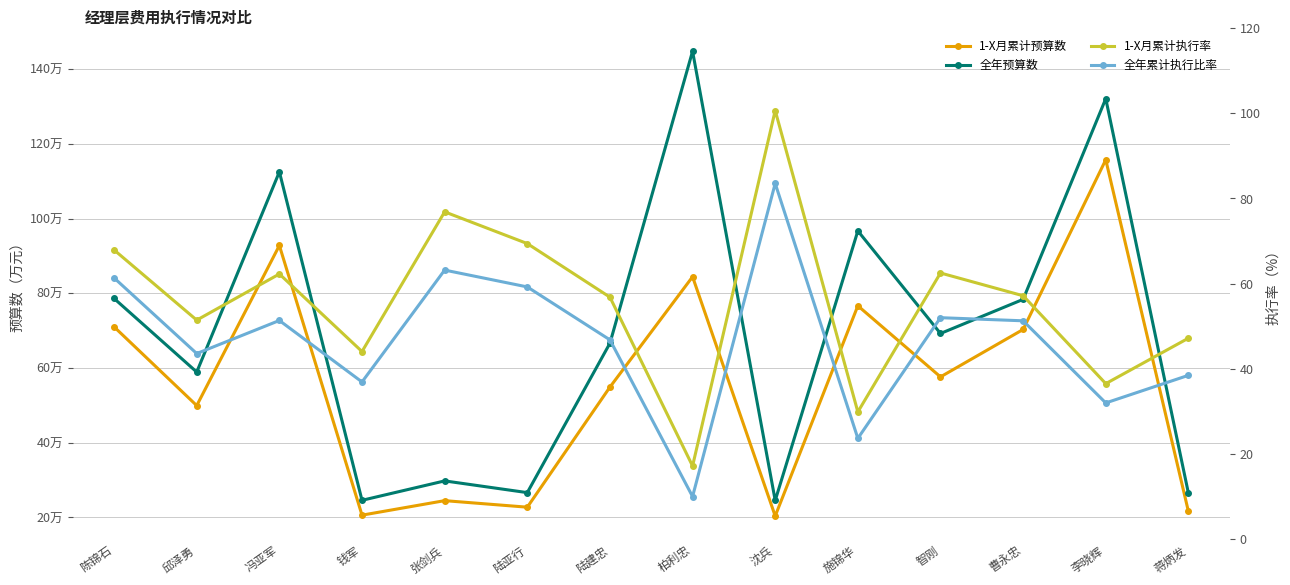

At which category is the sum across all series the highest?

李晓辉